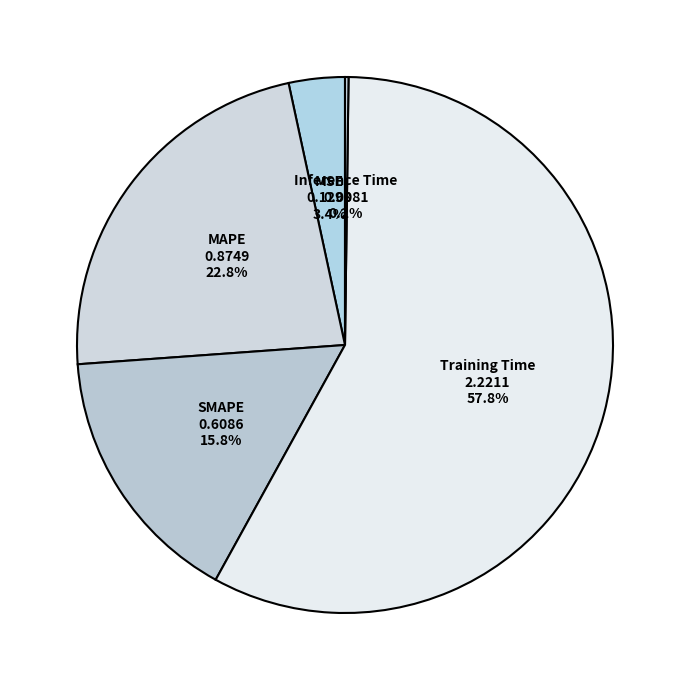

What is the largest slice in the pie chart?

Training Time